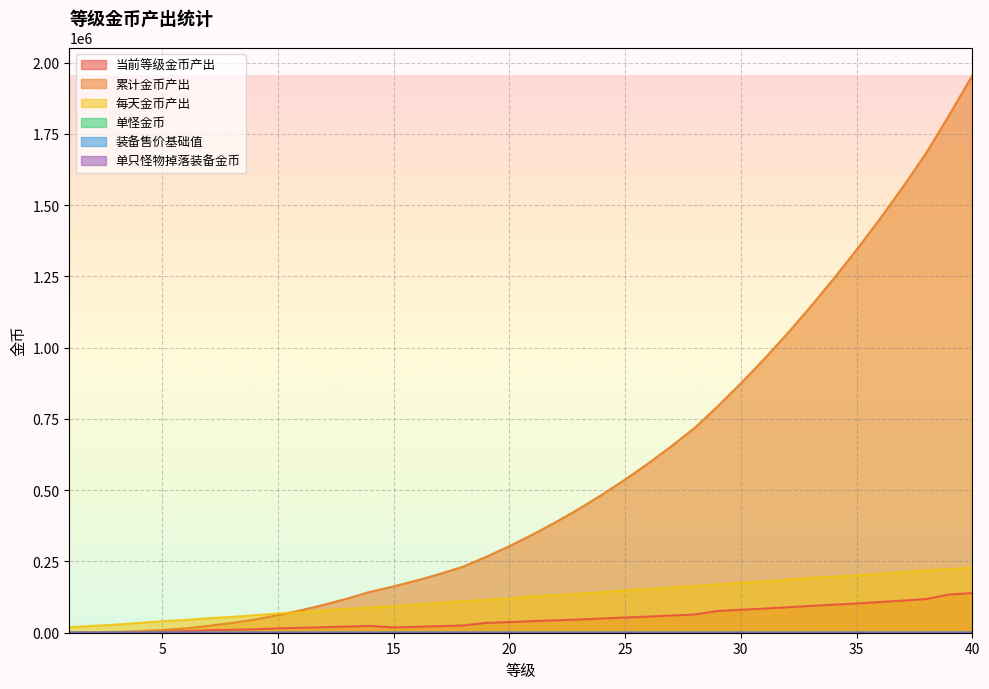

Reading left to right, extract all data points from this chart.

当前等级金币产出: 547.5	825.0	1290.0	2745.0	4005.0	5625.0	8880.0	10290.0	11970.0	15435.0	17280.0	19440.0	21720.0	23865.0	18660.0	20790.0	23040.0	25410.0	34620.0	37260.0	40650.0	43500.0	46440.0	49845.0	53370.0	56610.0	60360.0	63795.0	76245.0	80640.0	84600.0	89220.0	93960.0	98220.0	102570.0	107640.0	112830.0	118140.0	134070.0	139140.0
累计金币产出: 547.5	1372.5	2662.5	5407.5	9412.5	15037.5	23917.5	34207.5	46177.5	61612.5	78892.5	98332.5	120052.5	143917.5	162577.5	183367.5	206407.5	231817.5	266437.5	303697.5	344347.5	387847.5	434287.5	484132.5	537502.5	594112.5	654472.5	718267.5	794512.5	875152.5	959752.5	1048972.5	1142932.5	1241152.5	1343722.5	1451362.5	1564192.5	1682332.5	1816402.5	1955542.5
每天金币产出: 19500.0	24000.0	28500.0	34500.0	40500.0	45000.0	51000.0	55500.0	61500.0	67500.0	72000.0	78000.0	84000.0	88500.0	93000.0	99000.0	105000.0	111000.0	115500.0	120000.0	127500.0	132000.0	136500.0	142500.0	148500.0	153000.0	159000.0	163500.0	169500.0	175500.0	180000.0	186000.0	192000.0	196500.0	201000.0	207000.0	213000.0	219000.0	223500.0	228000.0
单怪金币: 10.0	13.0	16.0	19.0	22.0	25.0	28.0	31.0	34.0	37.0	40.0	43.0	46.0	49.0	52.0	55.0	58.0	61.0	64.0	67.0	70.0	73.0	76.0	79.0	82.0	85.0	88.0	91.0	94.0	97.0	100.0	103.0	106.0	109.0	112.0	115.0	118.0	121.0	124.0	127.0
装备售价基础值: 50.0	65.0	80.0	95.0	110.0	125.0	140.0	155.0	170.0	185.0	200.0	215.0	230.0	245.0	260.0	275.0	290.0	305.0	320.0	335.0	350.0	365.0	380.0	395.0	410.0	425.0	440.0	455.0	470.0	485.0	500.0	515.0	530.0	545.0	560.0	575.0	590.0	605.0	620.0	635.0
单只怪物掉落装备金币: 8.0	10.0	12.0	14.0	17.0	19.0	21.0	23.0	26.0	28.0	30.0	32.0	35.0	37.0	39.0	41.0	44.0	46.0	48.0	50.0	53.0	55.0	57.0	59.0	62.0	64.0	66.0	68.0	71.0	73.0	75.0	77.0	80.0	82.0	84.0	86.0	89.0	91.0	93.0	95.0